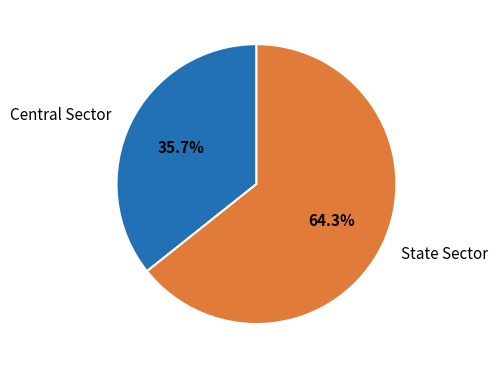

Which category has the biggest portion of the pie?

State Sector